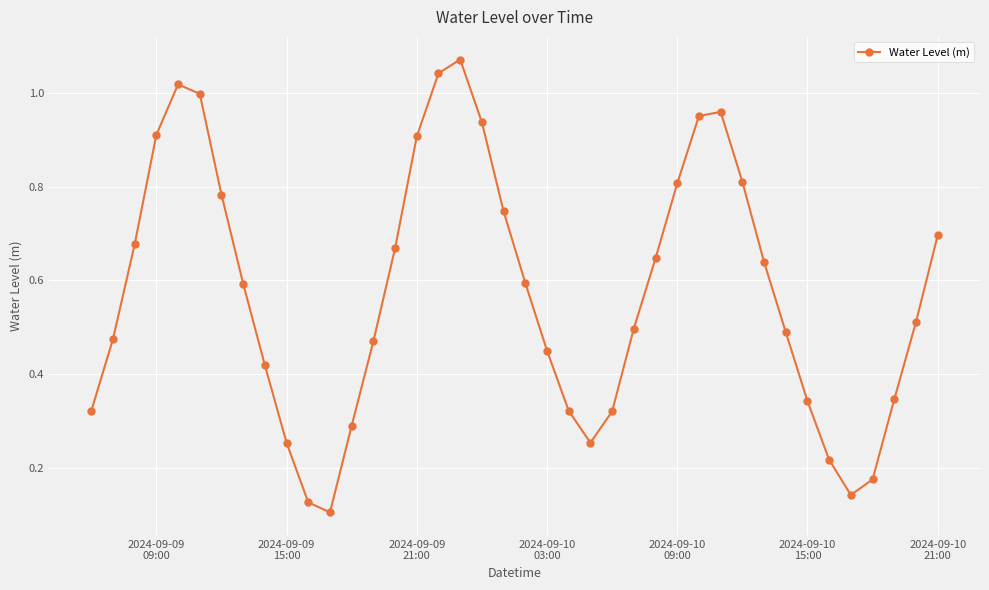

How many points are lower than both their immediate neighbors (excluding endpoints)?

3